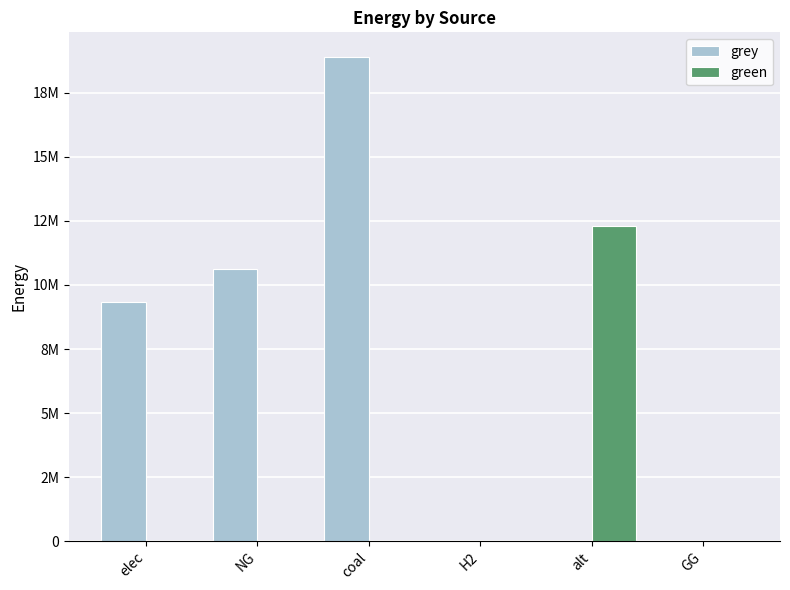

What is the label of the 6th bar from the right?

elec